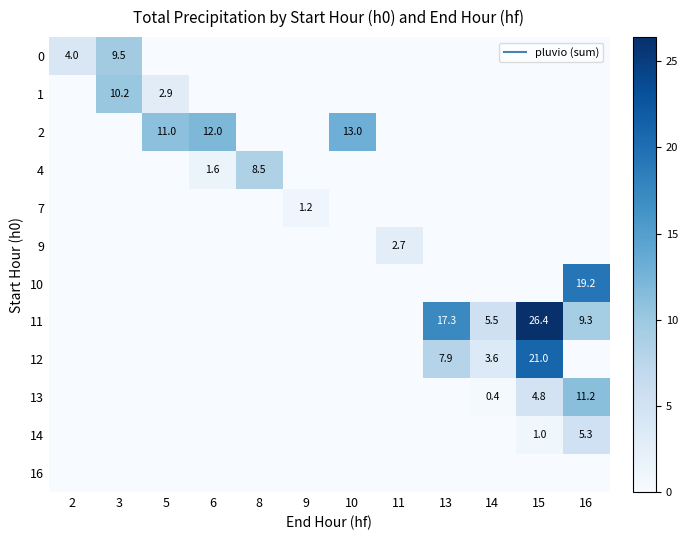

Is the value of 11 at 2 greater than the value of 9 at 5?

No